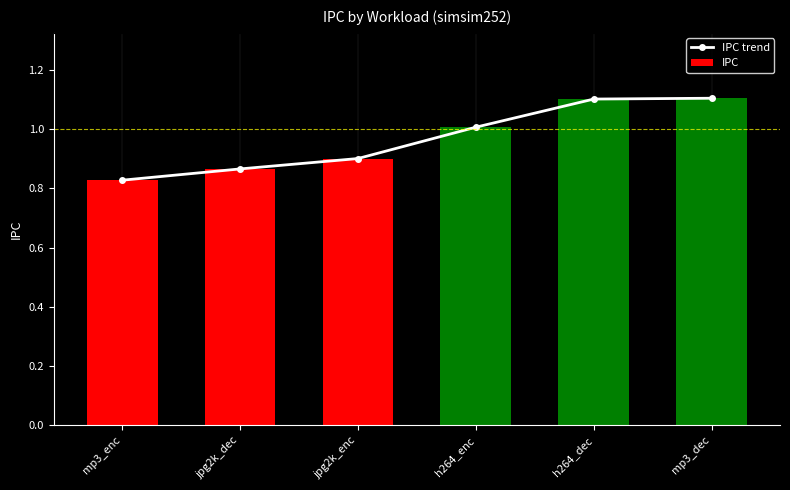

The value of IPC trend at h264_dec is 1.9. True or false?

False